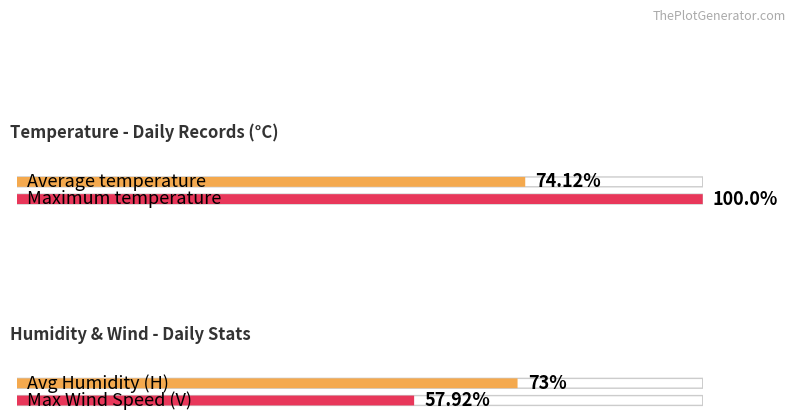

What is the difference between the second highest and second lowest values in the T series?

4.9